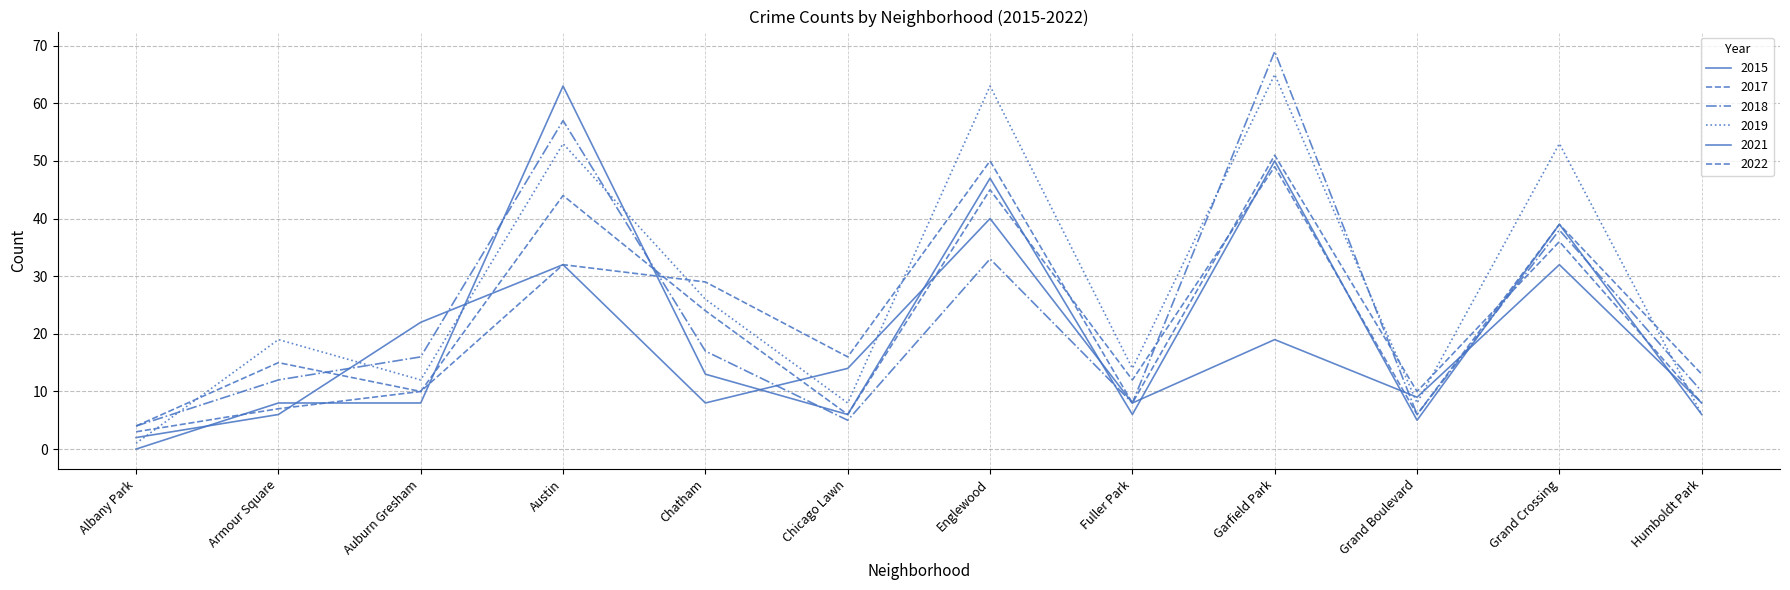

At which label does 2021 reach its minimum?

Albany Park